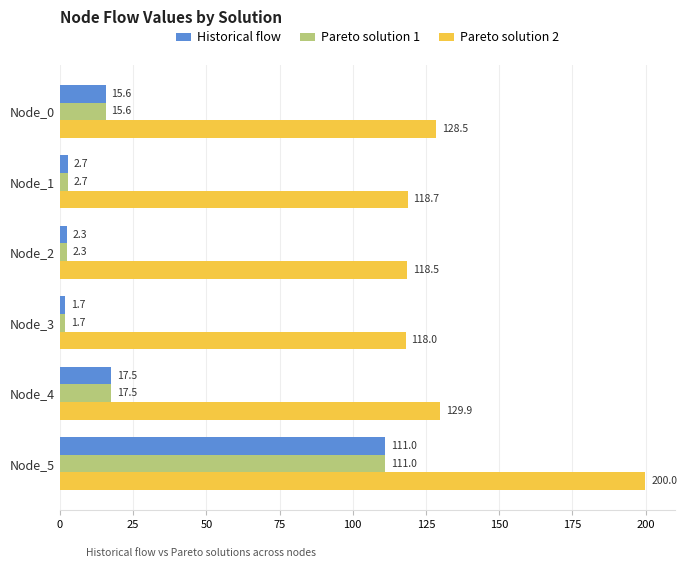

Which series has the largest total across all categories?

Pareto solution 2